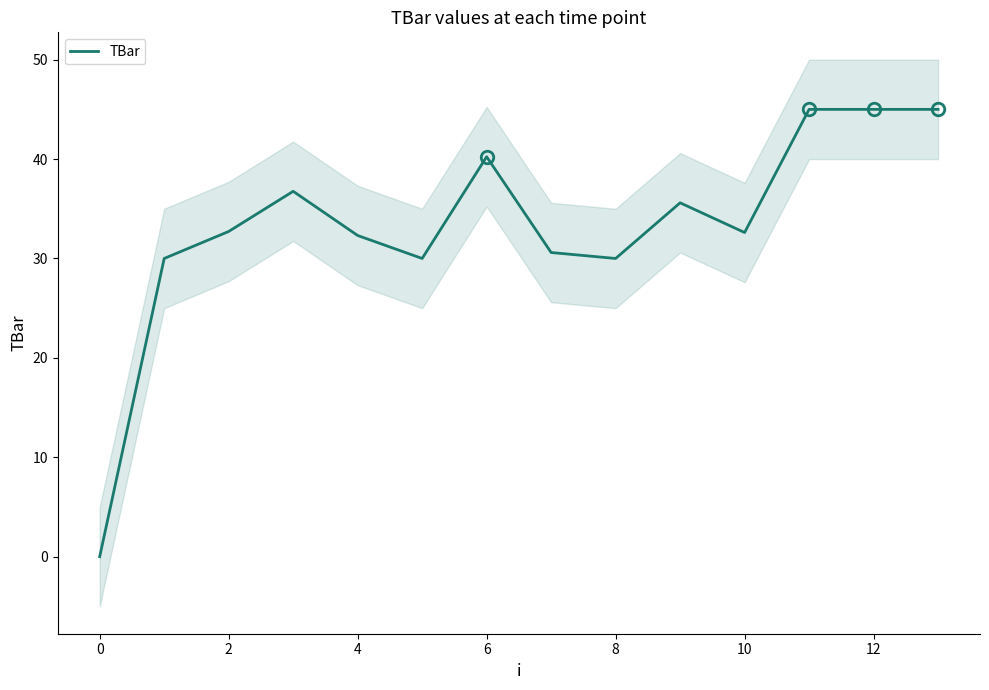

Which has a higher value, 10 or 8?

10